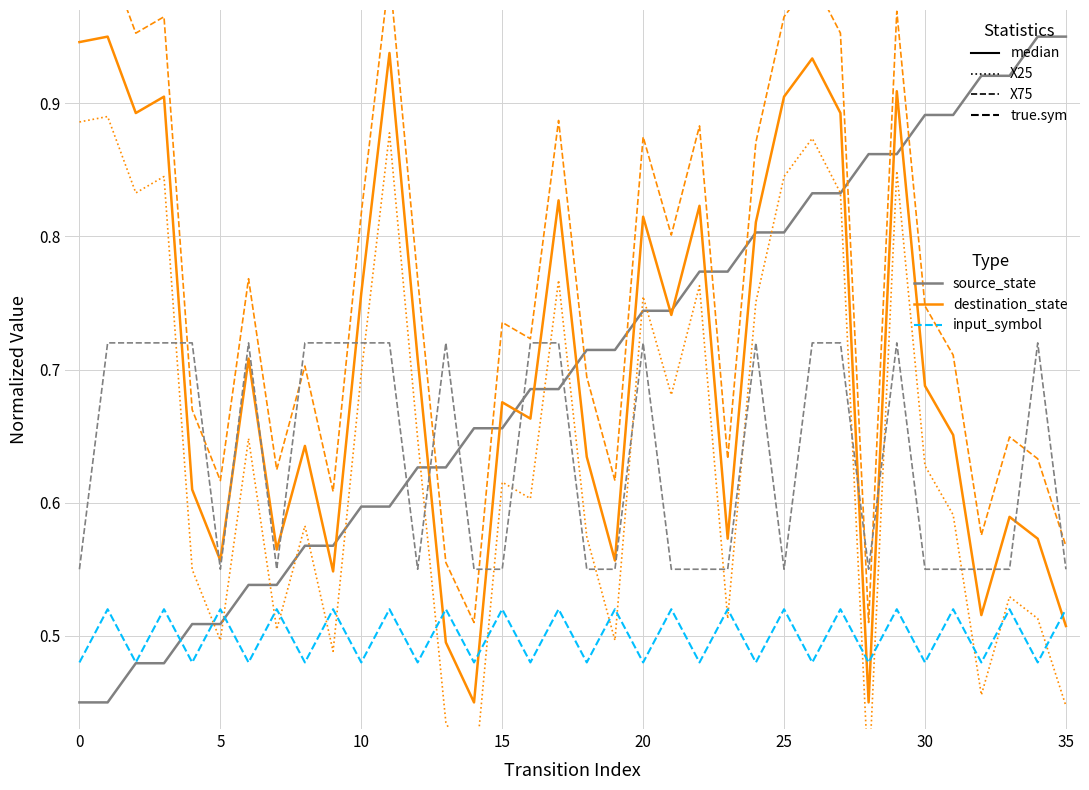

True or false: source_state has more than 0 interior local peaks.

False